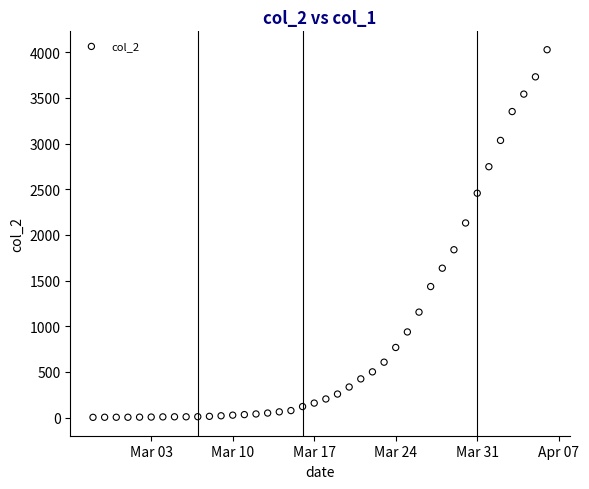

What is the range of X values (max minus min)?

39